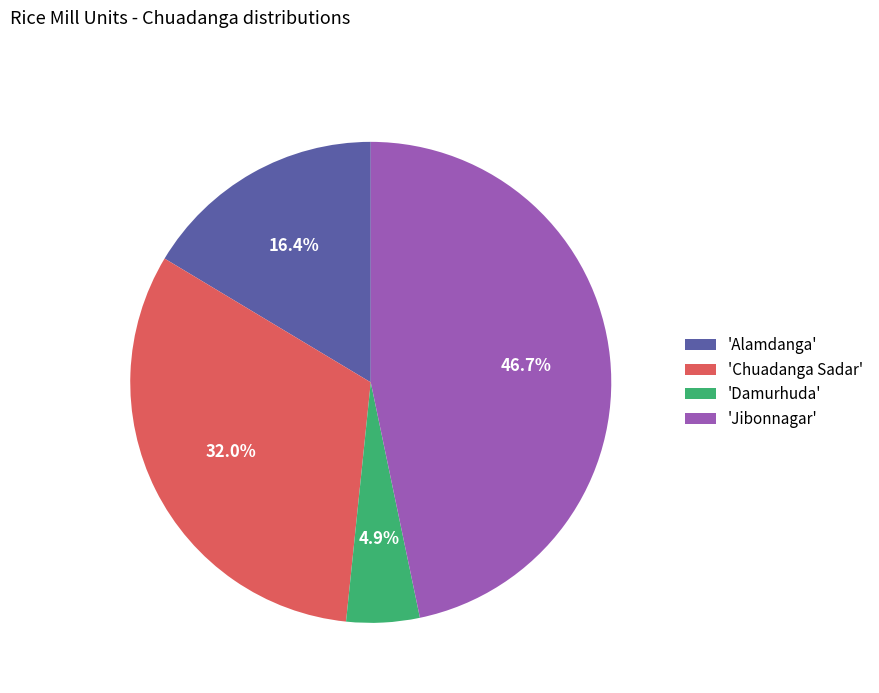

Rank the categories by value from lowest to highest.

'Damurhuda', 'Alamdanga', 'Chuadanga Sadar', 'Jibonnagar'